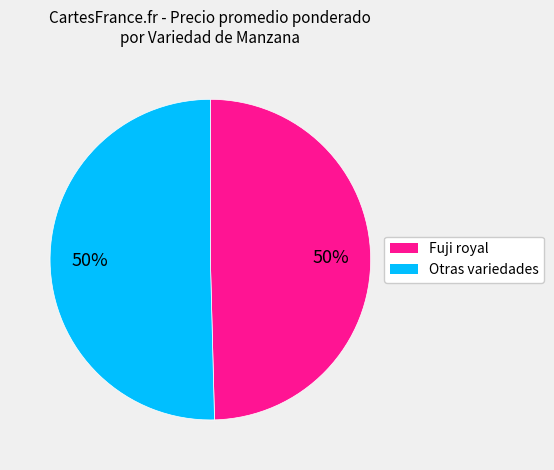

To the nearest percent, what is the average slice percentage?

50%